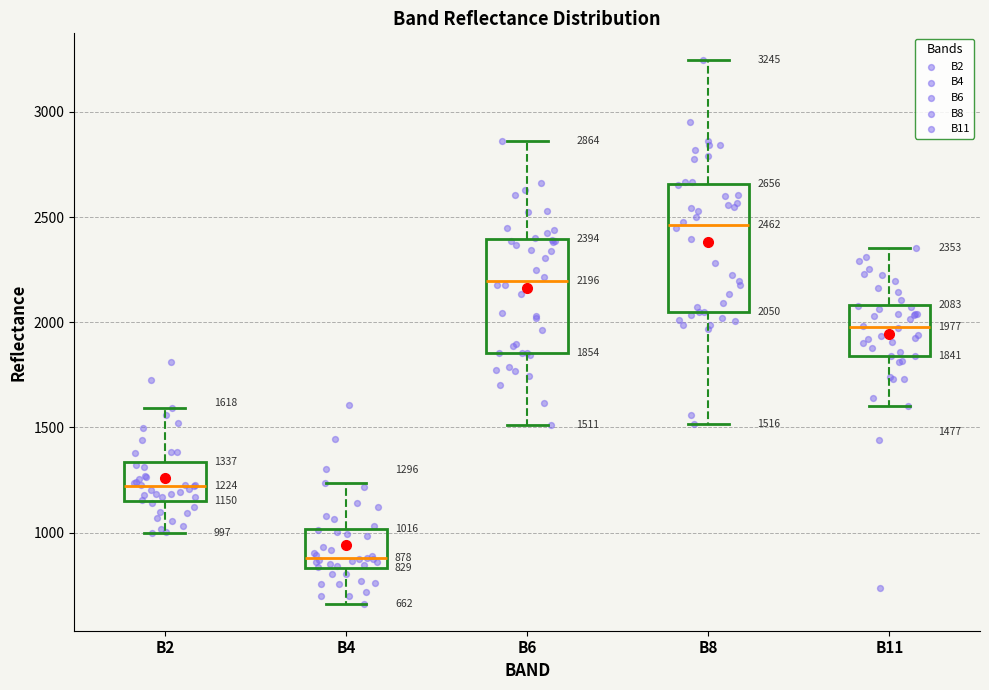

Which box is the tallest, from its lower edge to its upper edge?

B8